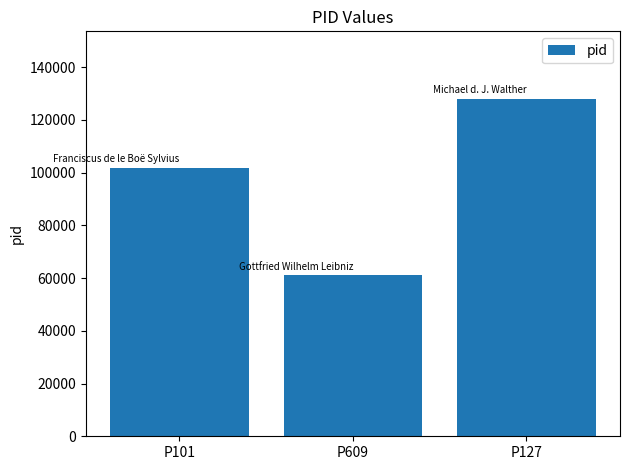

Approximately how many times larger is the value at P127 compared to P609?

2.1